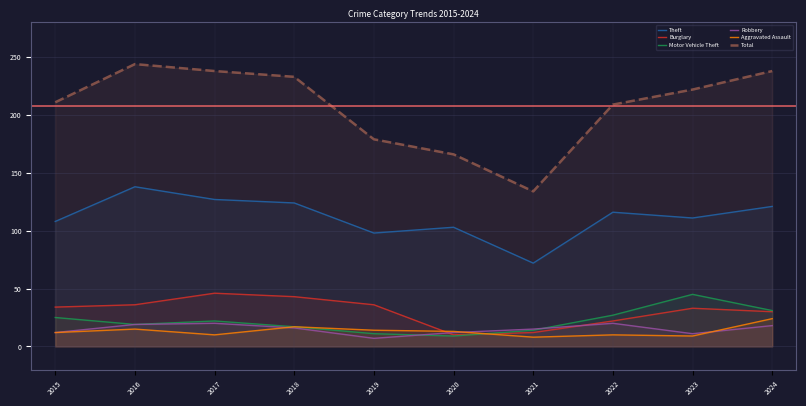

The Motor Vehicle Theft series shows 14 at 2021. True or false?

True